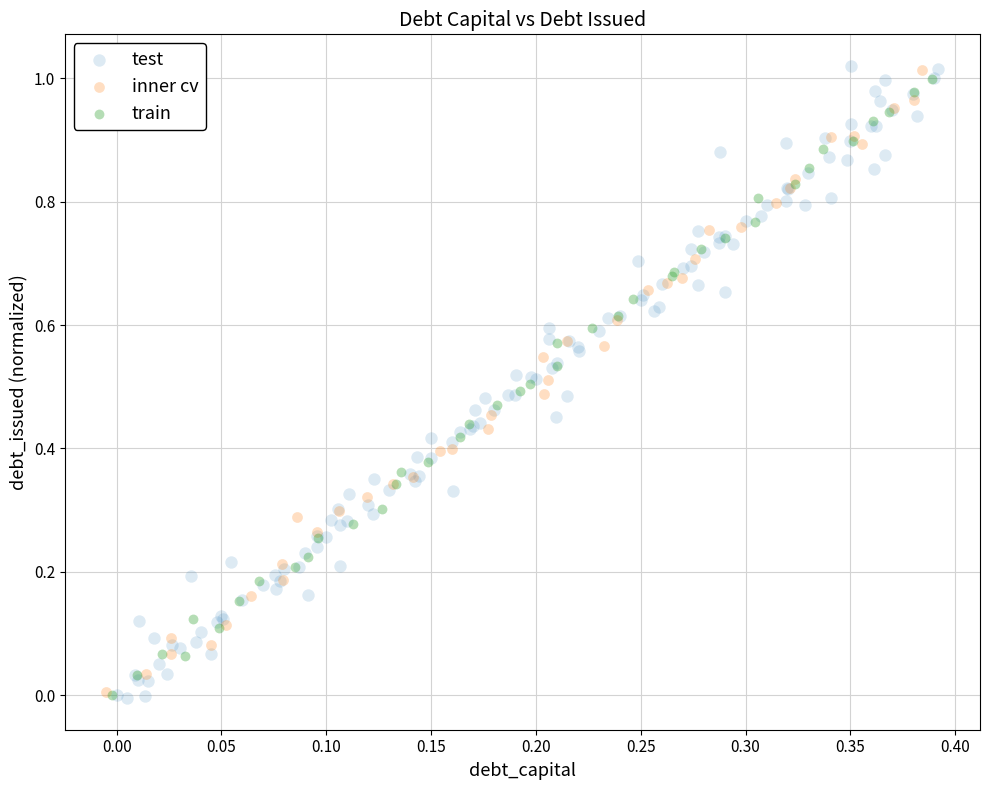

What are all the series names shown in the legend?

test, inner cv, train